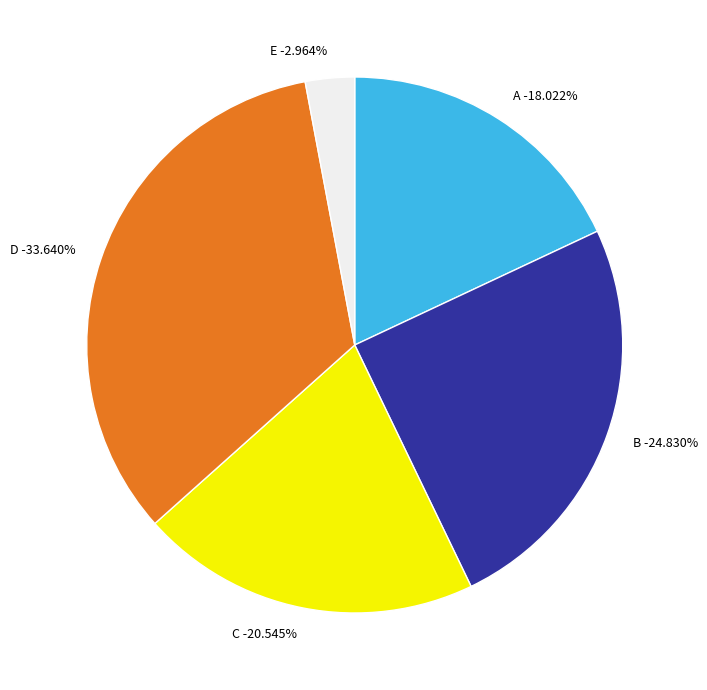

Is the sum of B and E greater than half?

No